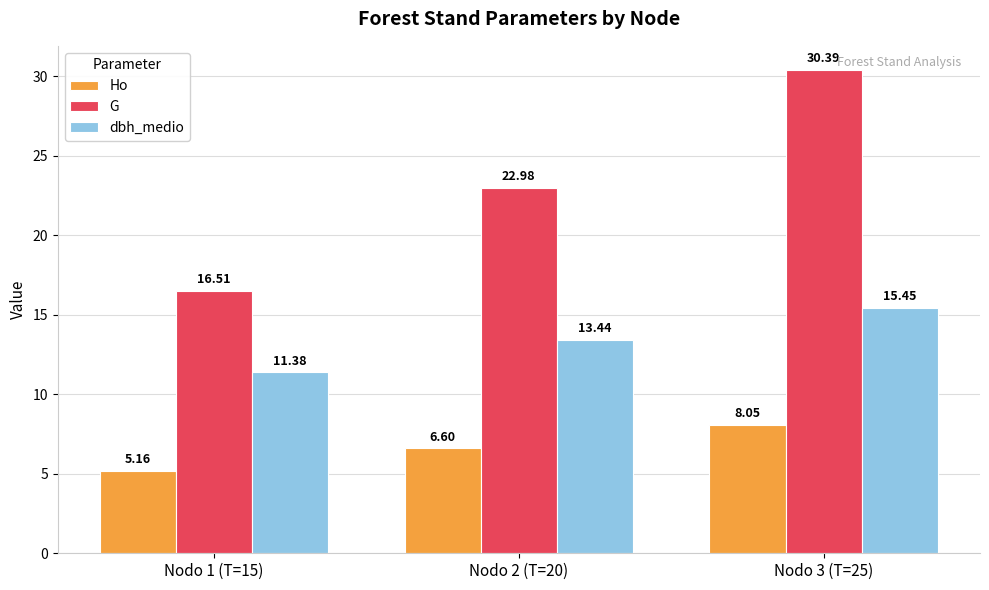

The value of G at Nodo 2 (T=20) is 14.4. True or false?

False